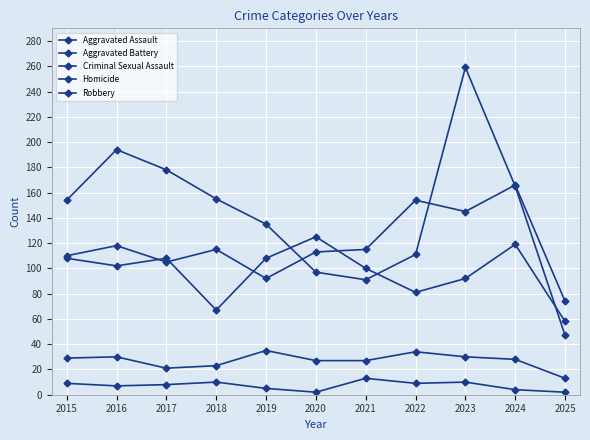

The Robbery series shows 92 at 2016. True or false?

False